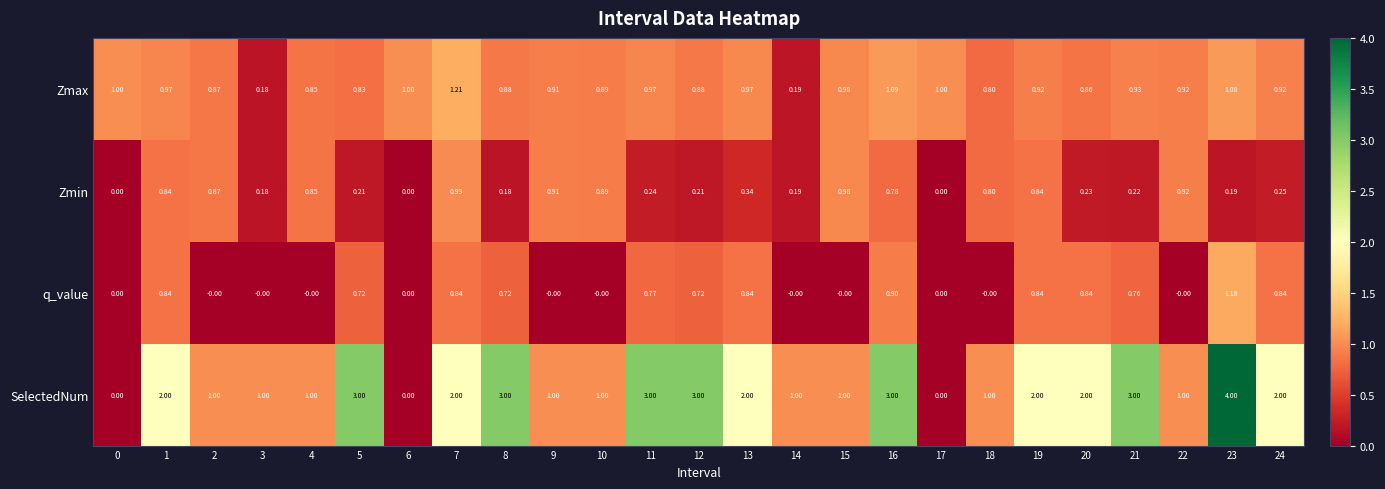

Between 1 and 5, which series saw the biggest shift?

SelectedNum